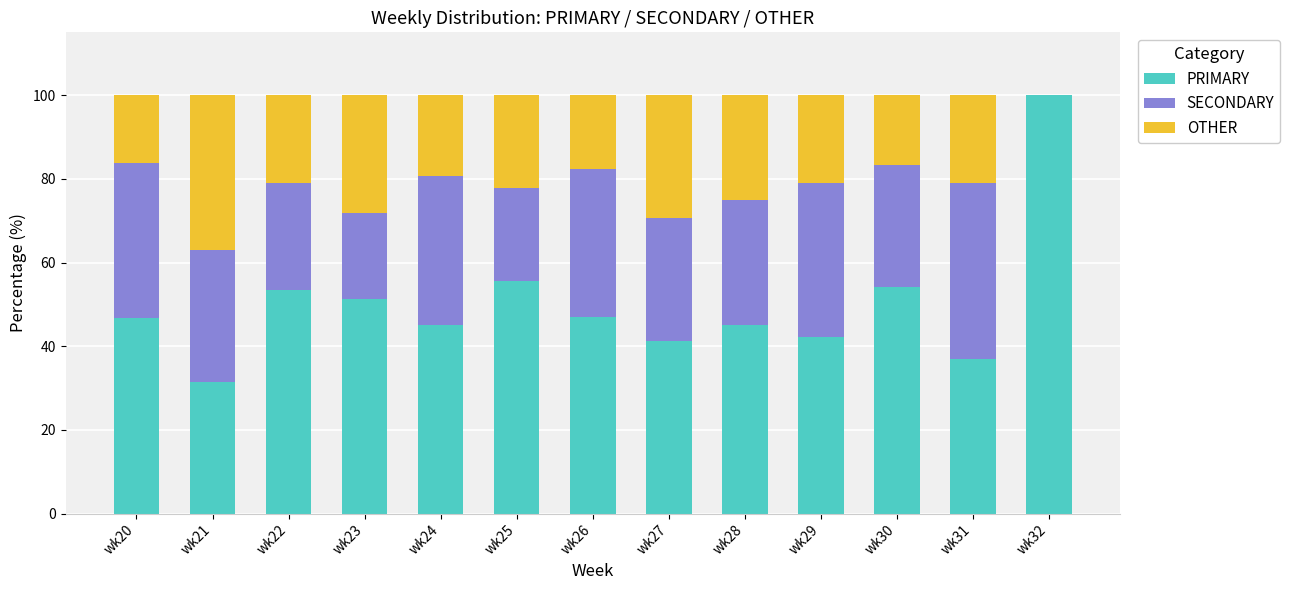

True or false: PRIMARY has a value of 69.9 at wk24.

False